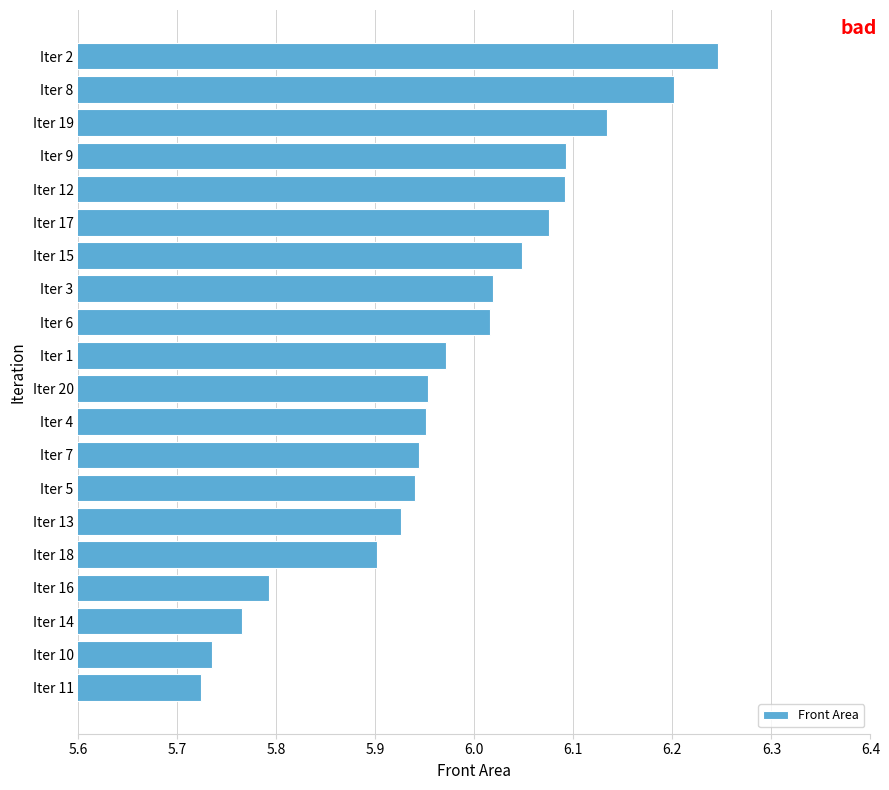

Where is the data nearest to the value 5?

Iter 11